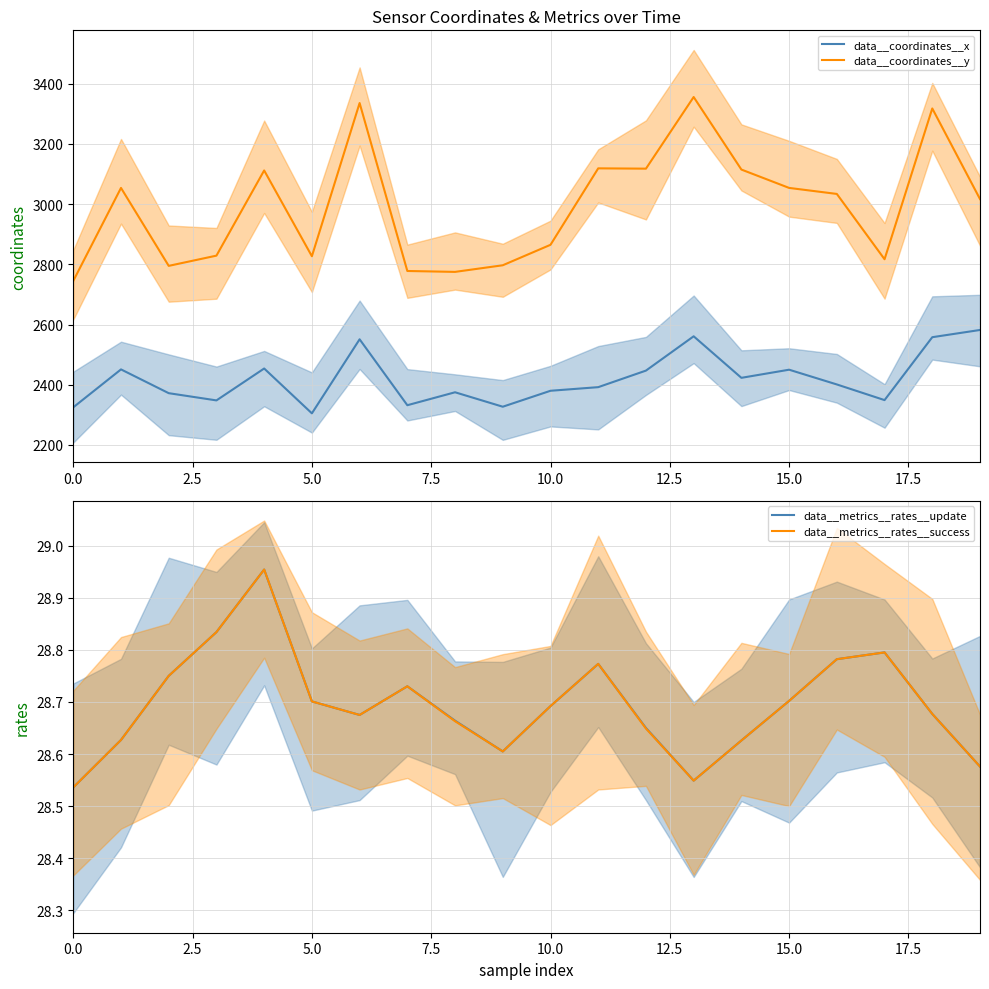

Count the number of data series in this chart.

4